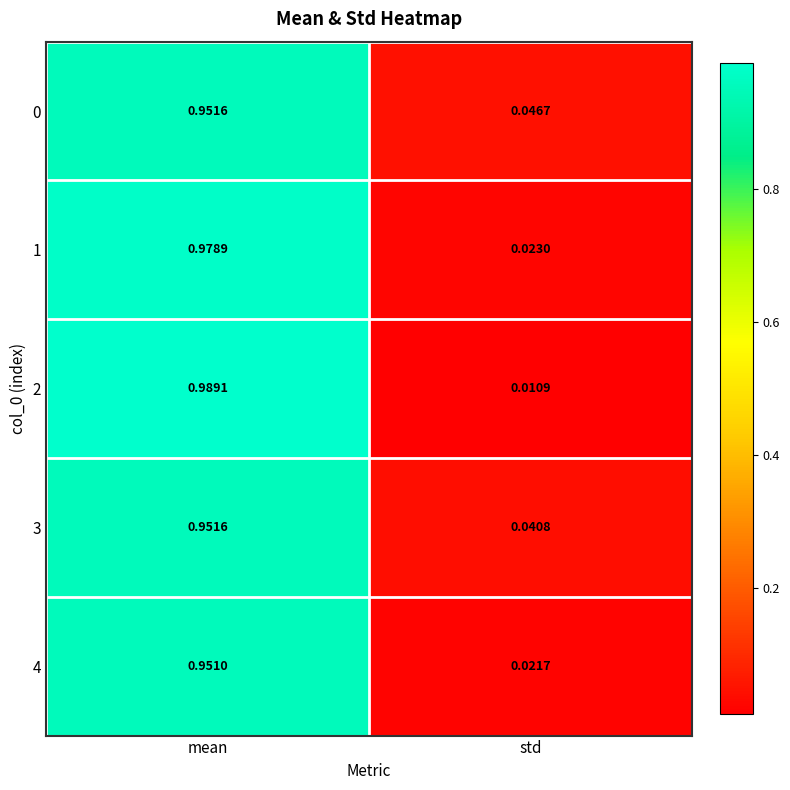

At which label does 3 reach its minimum?

std